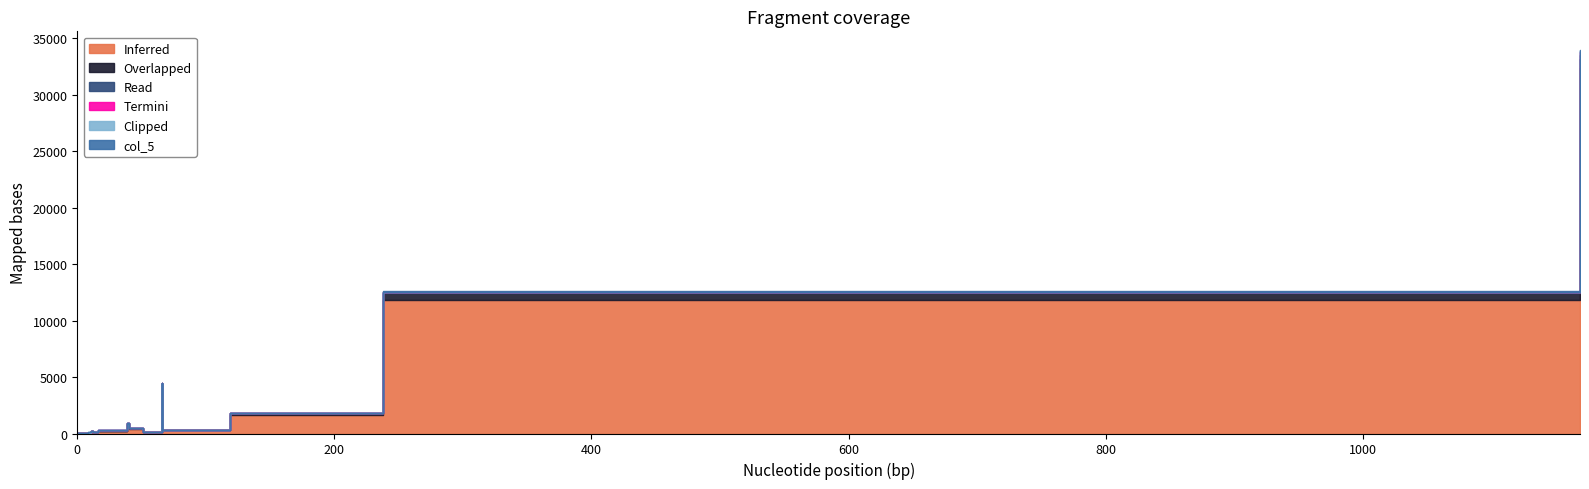

Does the chart display data point markers on the line(s)?

No